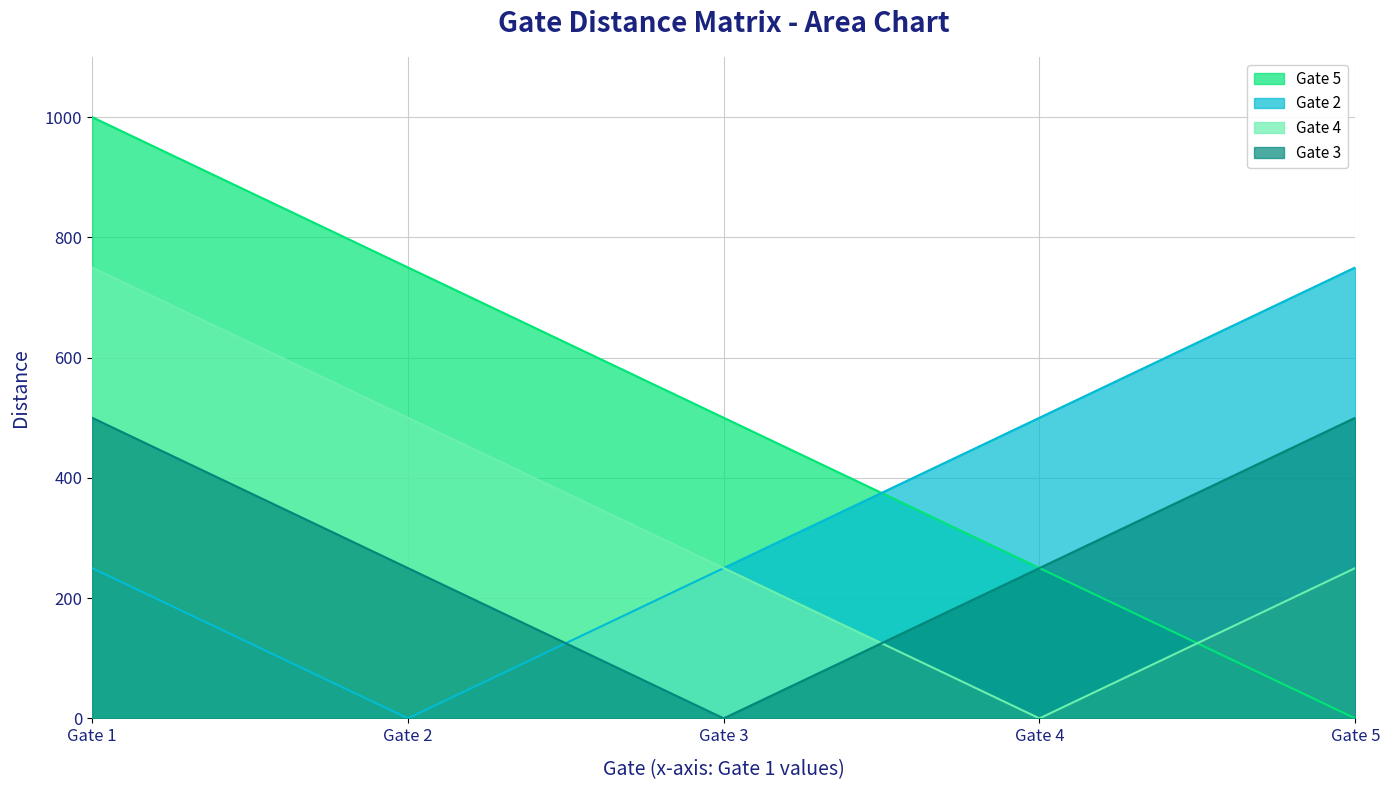

How many data points does each series have?

5